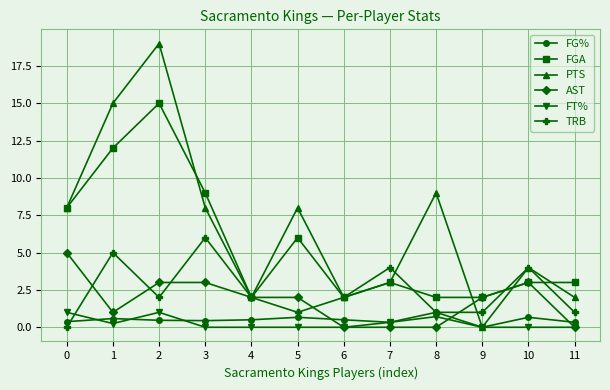

What is the spread (max minus min) of values at 5?

8.0